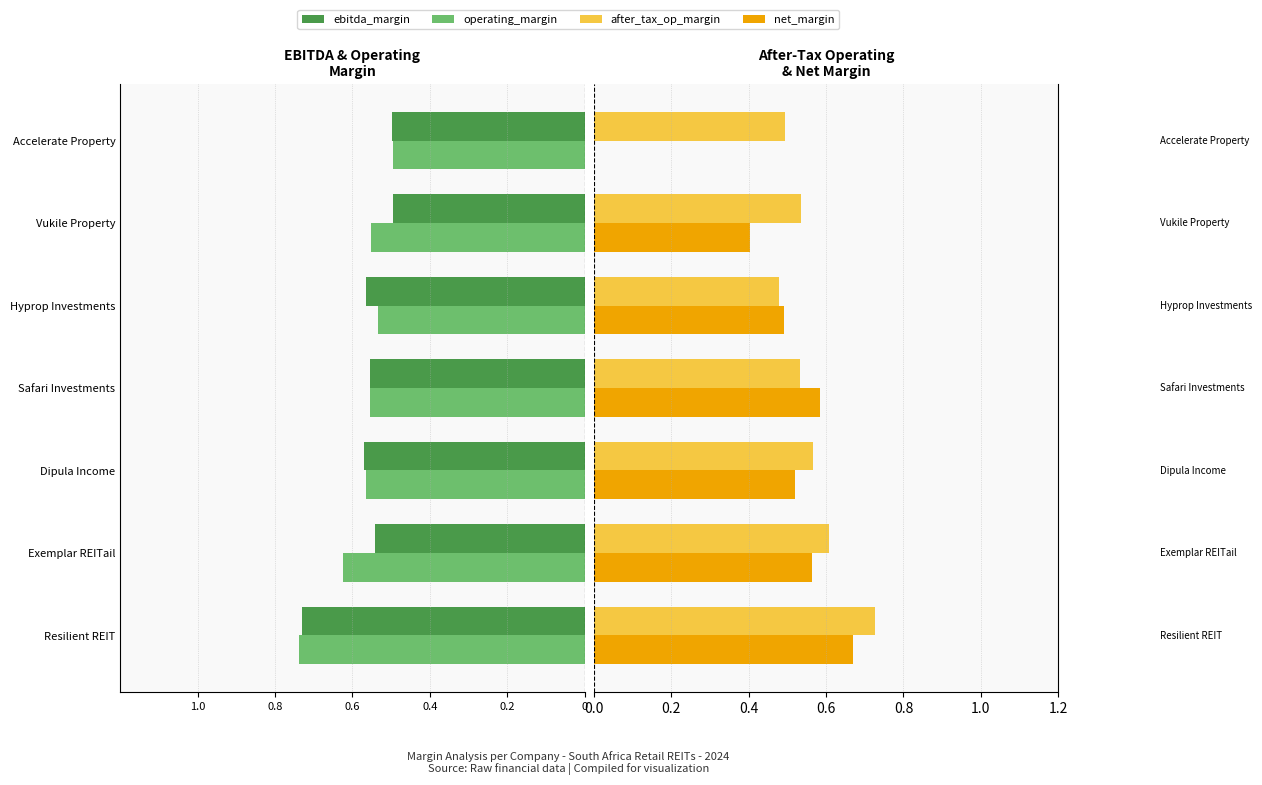

What is the value of the ebitda_margin bar at the 3rd from the left?

-0.6